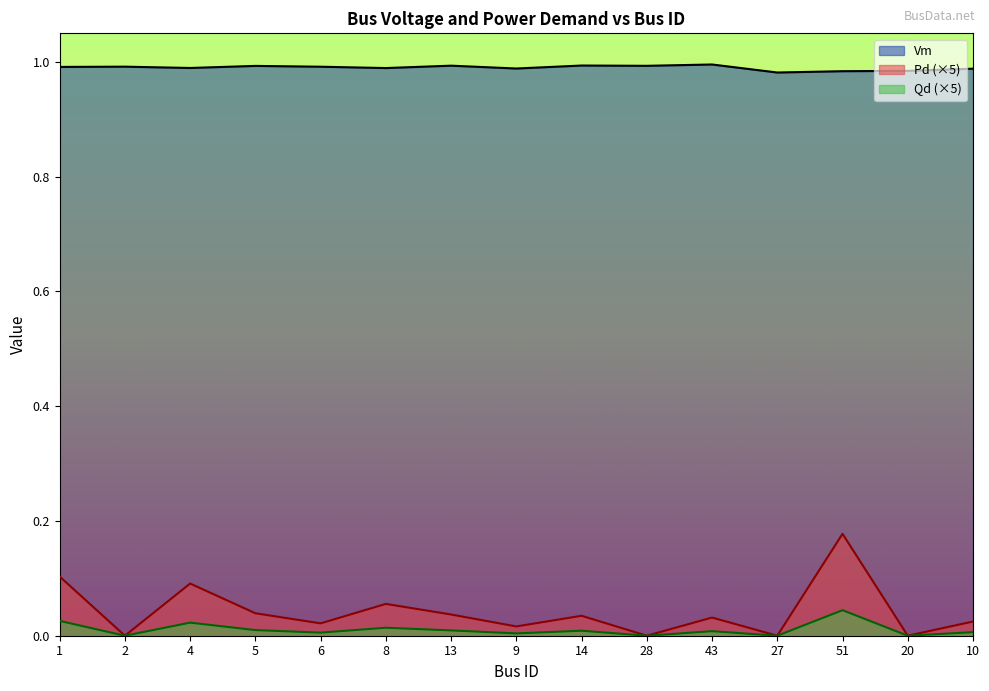

Reading left to right, transcribe all the data shown in this chart.

Vm: 1.0	1.0	1.0	1.0	1.0	1.0	1.0	1.0	1.0	1.0	1.0	1.0	1.0	1.0	1.0
Pd: 0.1	0.0	0.1	0.0	0.0	0.1	0.0	0.0	0.0	0.0	0.0	0.0	0.2	0.0	0.0
Qd: 0.0	0.0	0.0	0.0	0.0	0.0	0.0	0.0	0.0	0.0	0.0	0.0	0.0	0.0	0.0